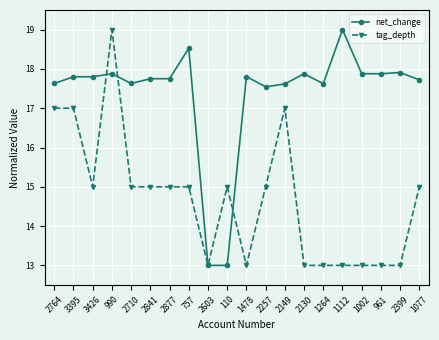

Between 3395 and 2841, which series saw the biggest shift?

tag_depth